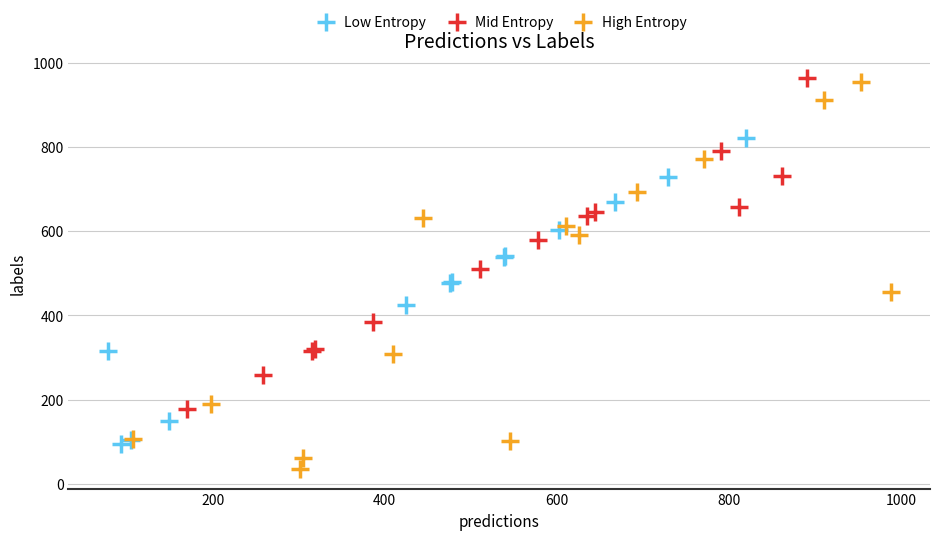

Which series has the largest Y range (max minus min)?

High Entropy